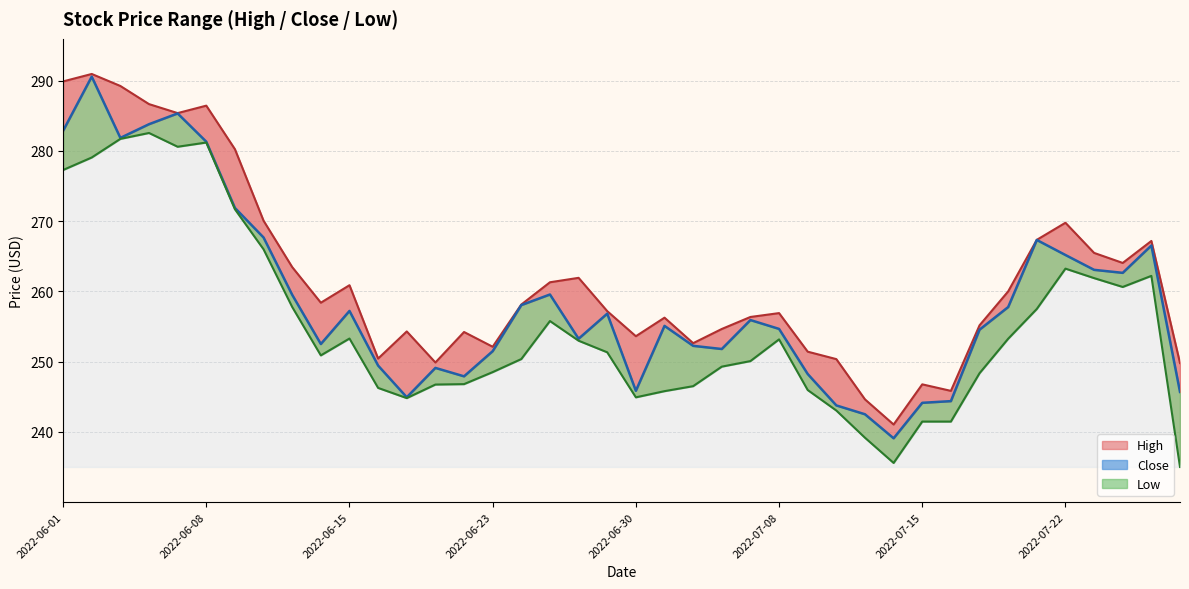

What value does the data have at 32?

254.6